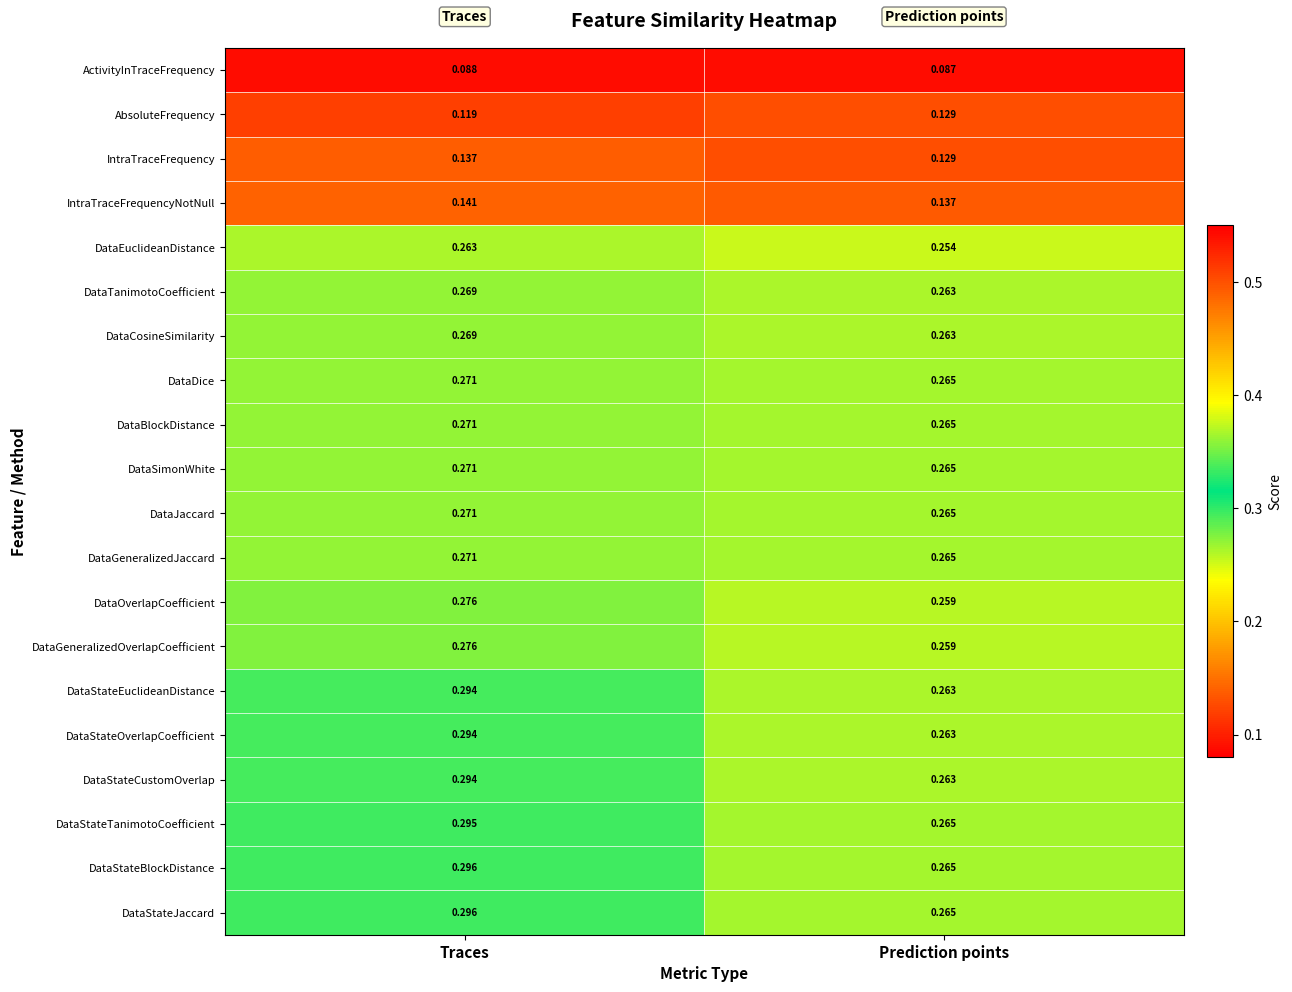

List the labels in order of DataCosineSimilarity value, largest first.

Traces, Prediction points